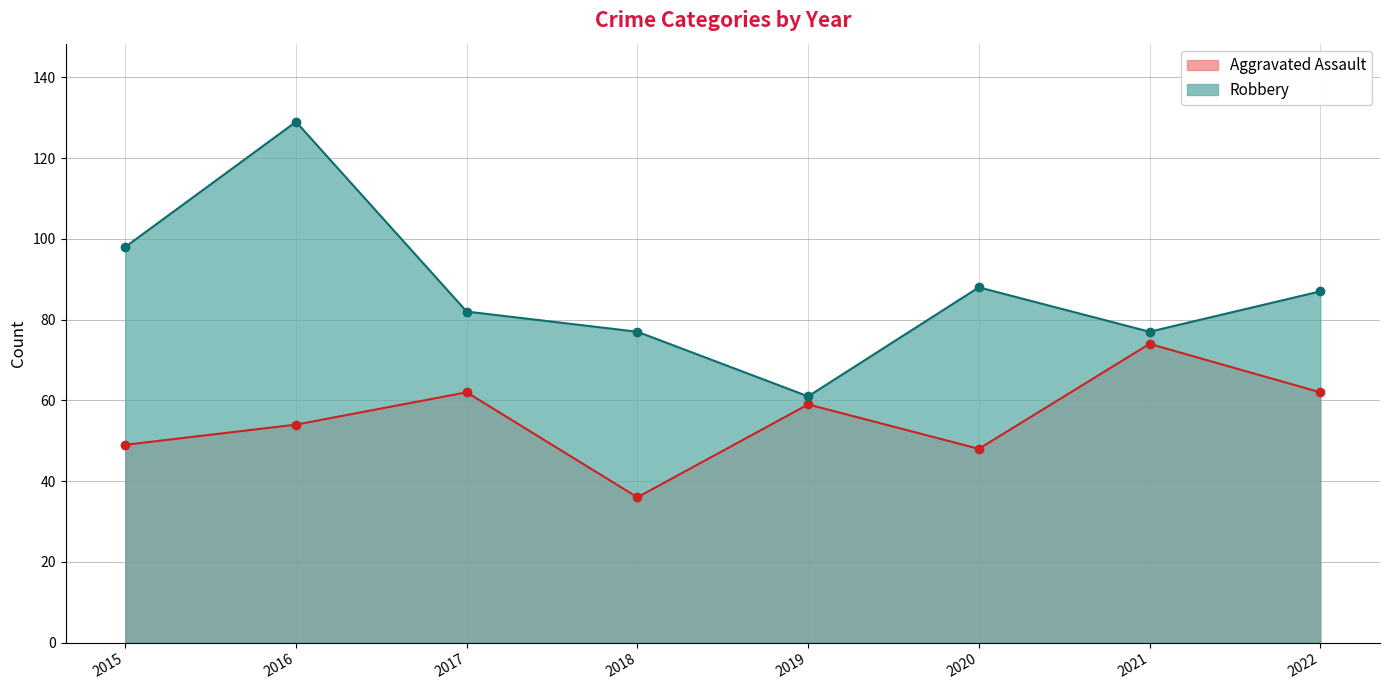

Reading left to right, list all the values displayed in this chart.

Aggravated Assault: 2015=49	2016=54	2017=62	2018=36	2019=59	2020=48	2021=74	2022=62
Robbery: 2015=98	2016=129	2017=82	2018=77	2019=61	2020=88	2021=77	2022=87